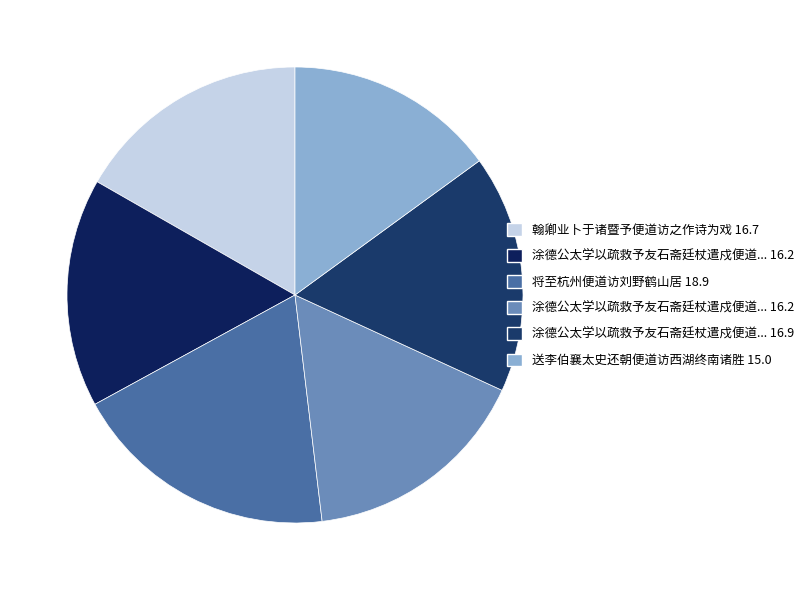

Count the number of slices in the pie.

6